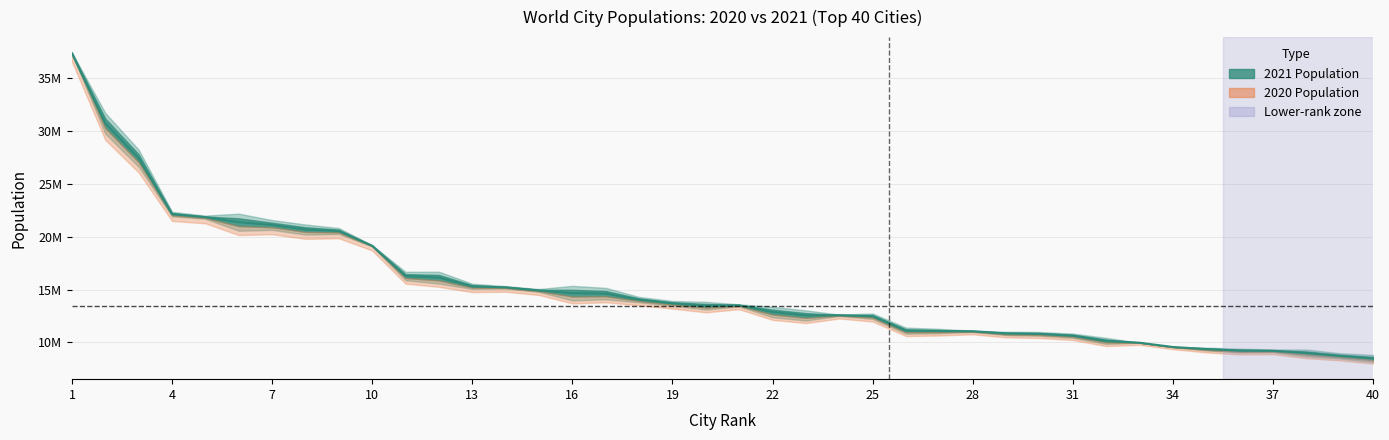

Where does the data first go above 13501268?

1